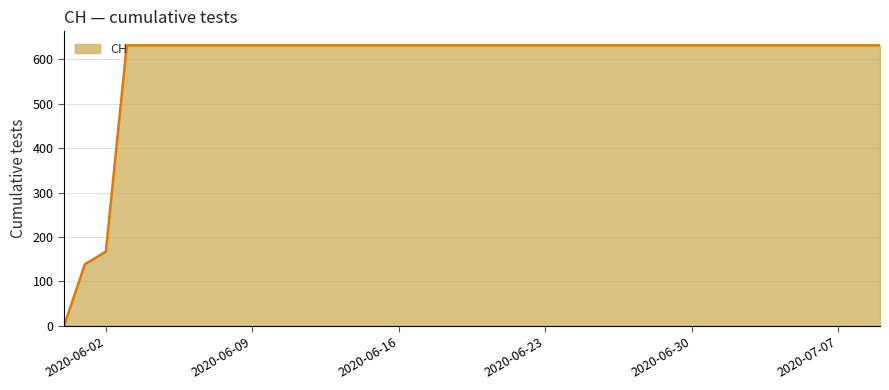

What is the difference between the maximum and minimum values?

631